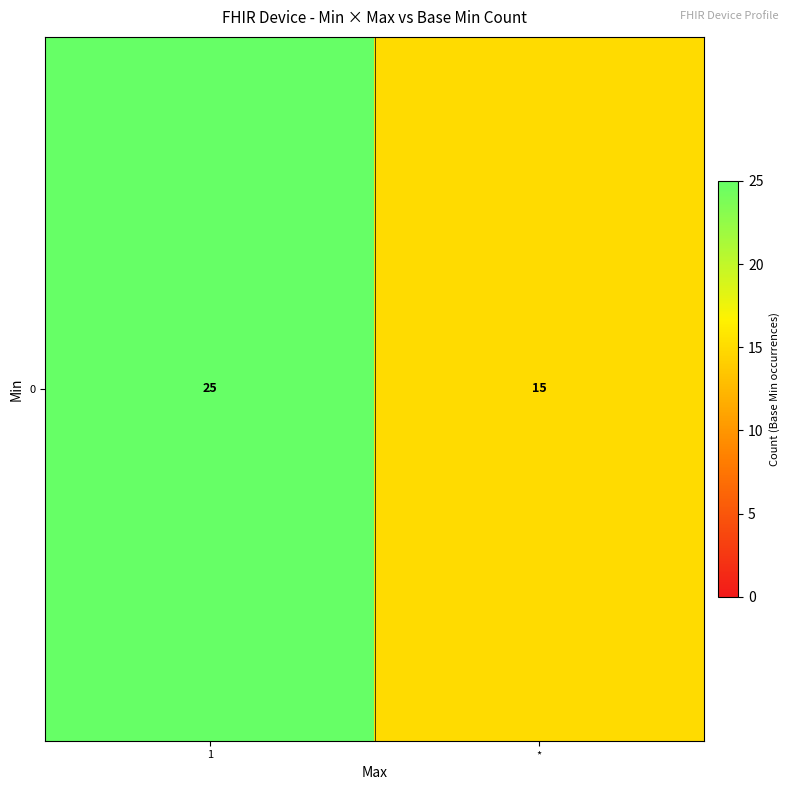

What is the change in value from 1 to *?

-10